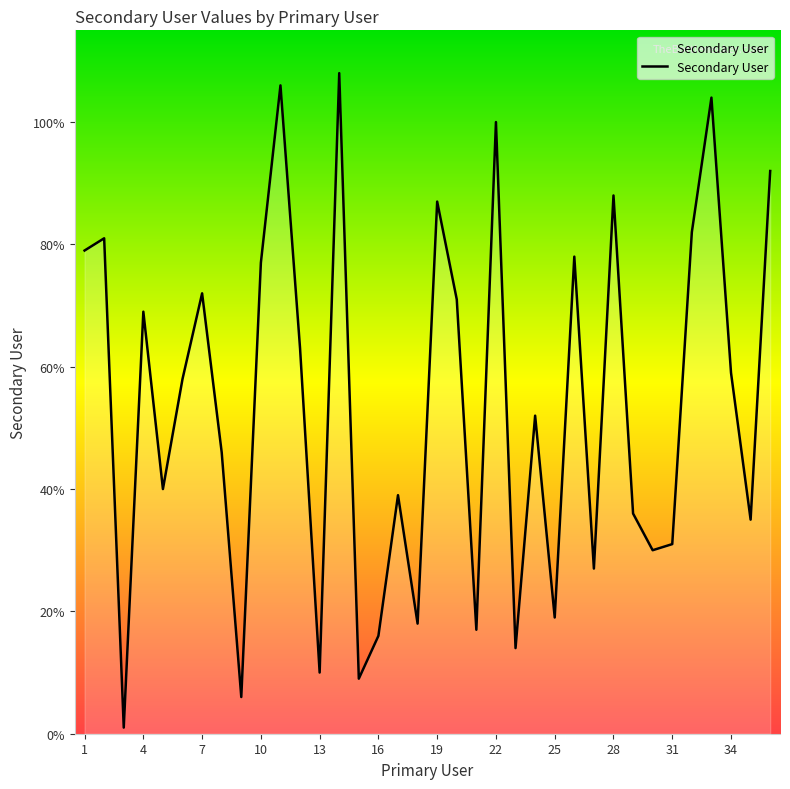

What is the maximum value shown in the chart?

108